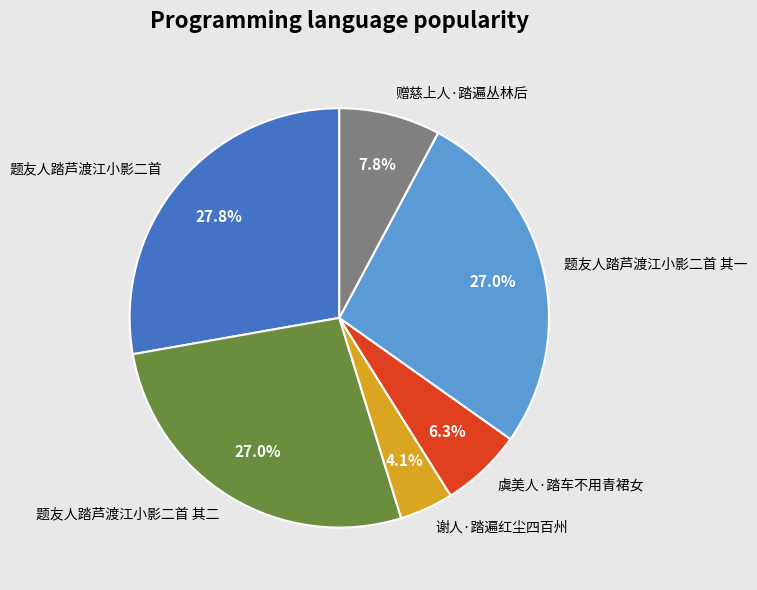

What percentage is the 赠慈上人·踏遍丛林后 slice, to the nearest percent?

8%